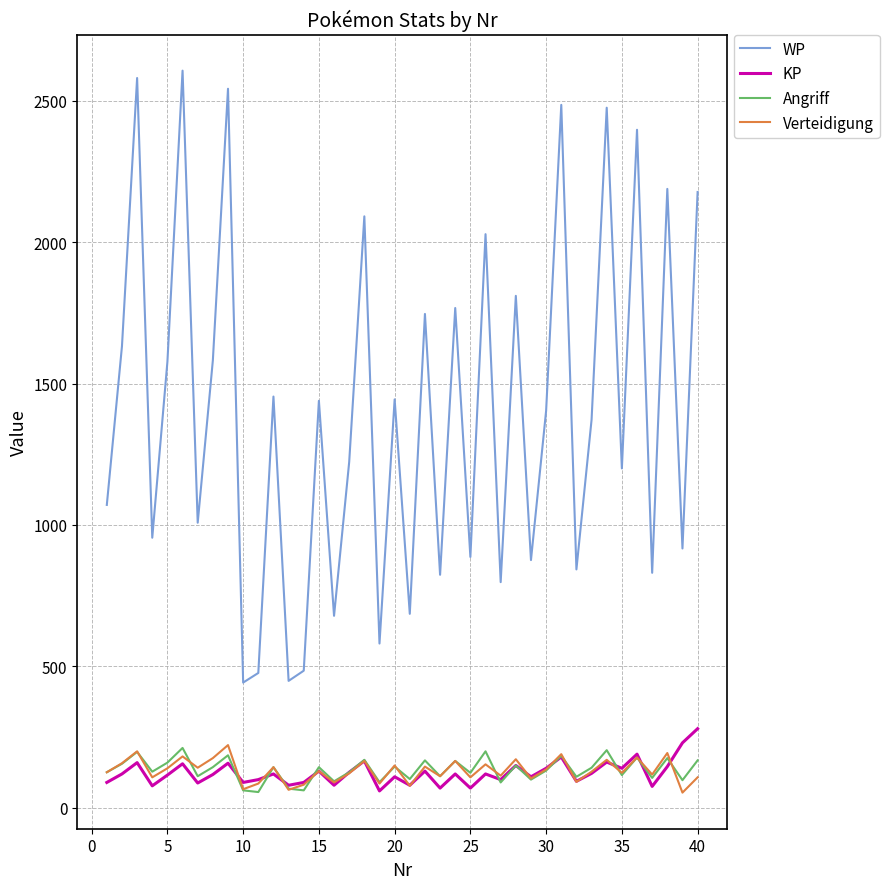

Which series has the widest spread of values?

WP